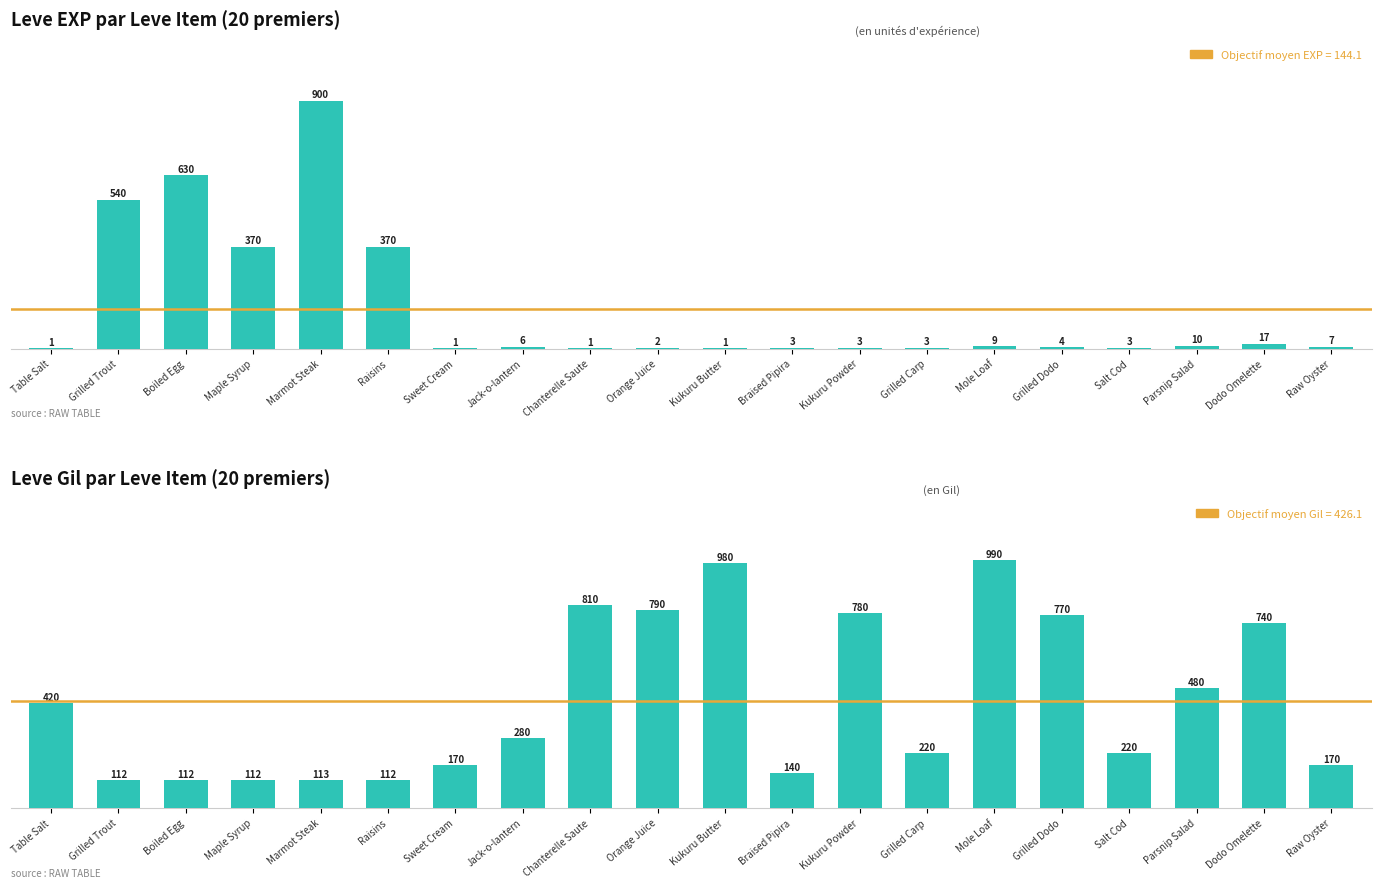

Rank the categories by Leve EXP value from highest to lowest.

Marmot Steak, Boiled Egg, Grilled Trout, Maple Syrup, Raisins, Dodo Omelette, Parsnip Salad, Mole Loaf, Raw Oyster, Jack-o-lantern, Grilled Dodo, Braised Pipira, Kukuru Powder, Grilled Carp, Salt Cod, Orange Juice, Table Salt, Sweet Cream, Chanterelle Saute, Kukuru Butter